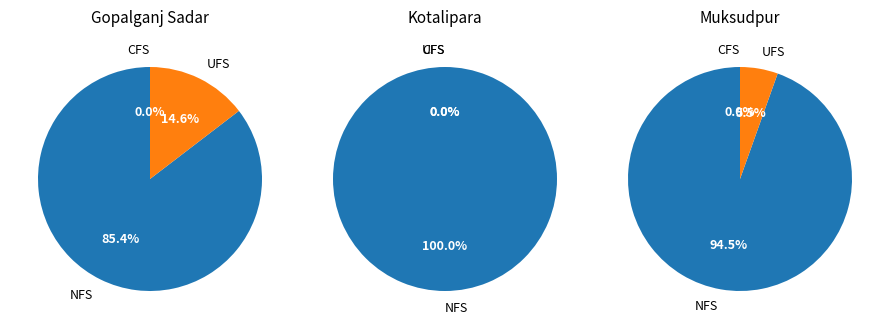

Is the sum of 3 and 0 greater than half?

Yes